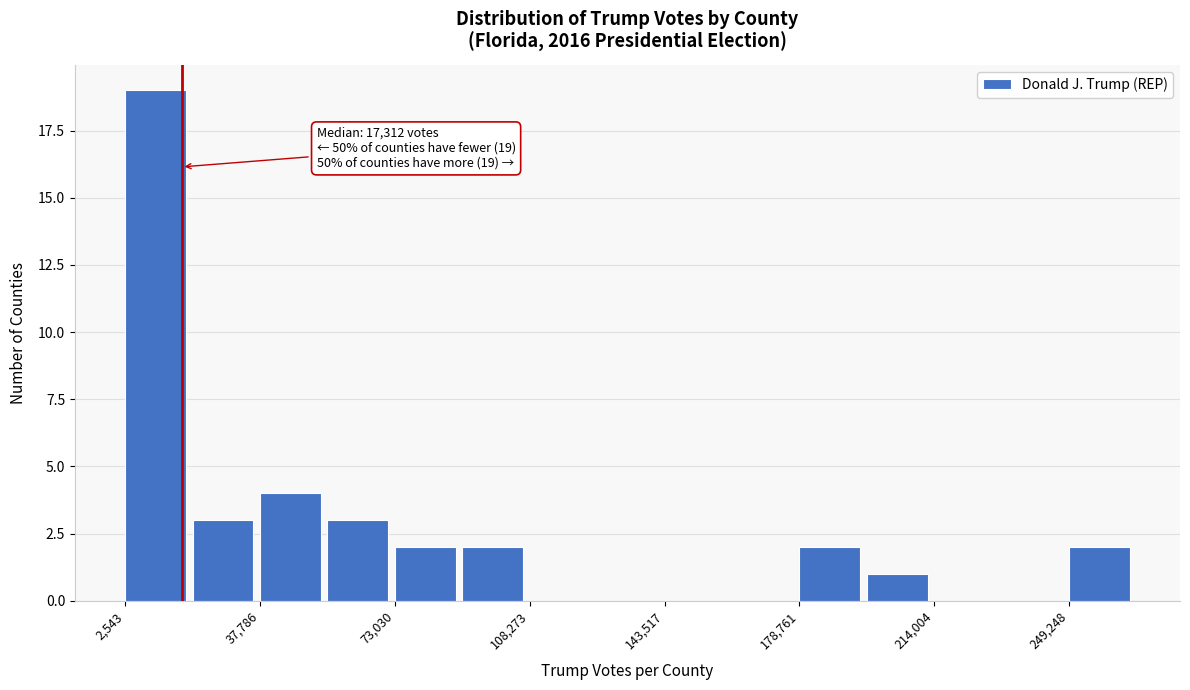

Around what value on the x-axis is the tallest bar? Give the approximate position of its centre, as read against the axis.

10000